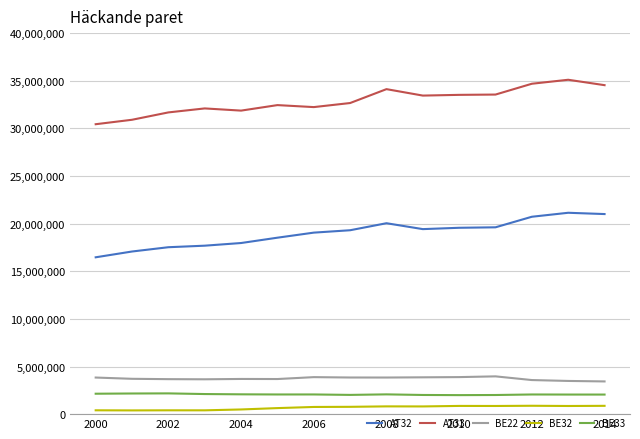

How many lines are shown in the chart?

5